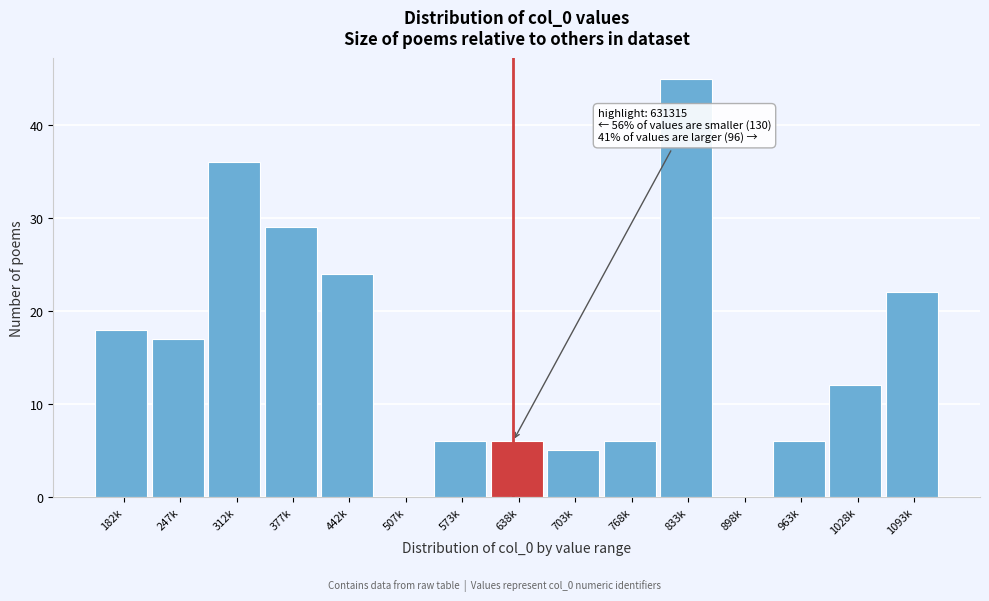

Reading left to right, list all the values displayed in this chart.

182k=18	247k=17	312k=36	377k=29	442k=24	507k=0	573k=6	638k=6	703k=5	768k=6	833k=45	898k=0	963k=6	1028k=12	1093k=22